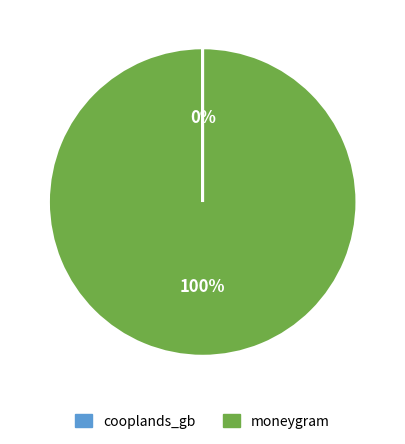

The moneygram slice represents 91% of the pie. True or false?

False